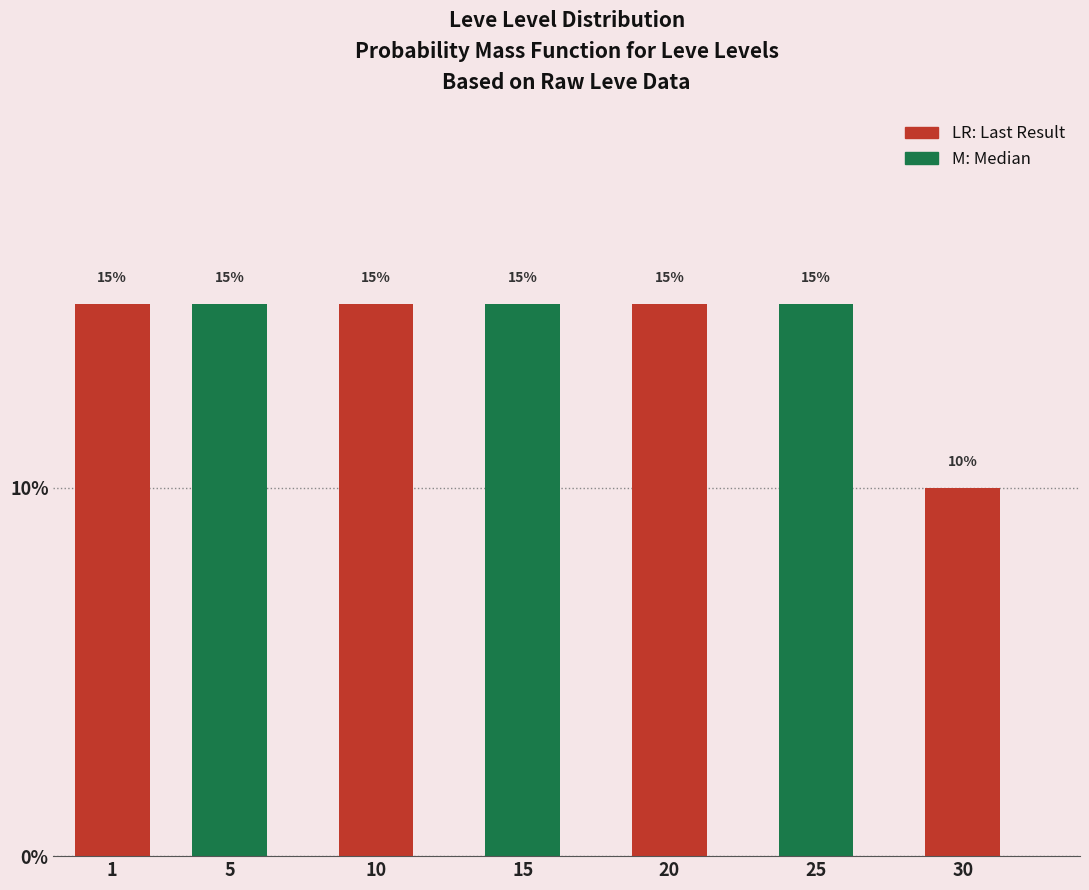

Reading left to right, list all the values displayed in this chart.

15	15	15	15	15	15	10